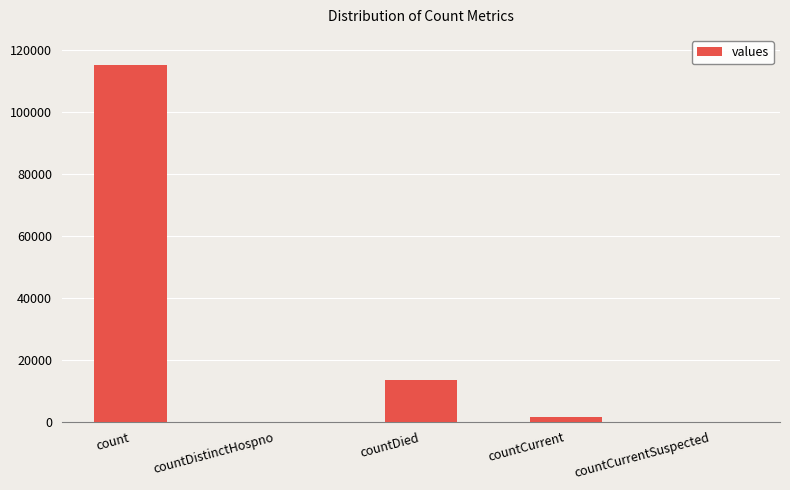

Reading left to right, transcribe all the data shown in this chart.

count=115379	countDistinctHospno=0	countDied=13343	countCurrent=1383	countCurrentSuspected=0